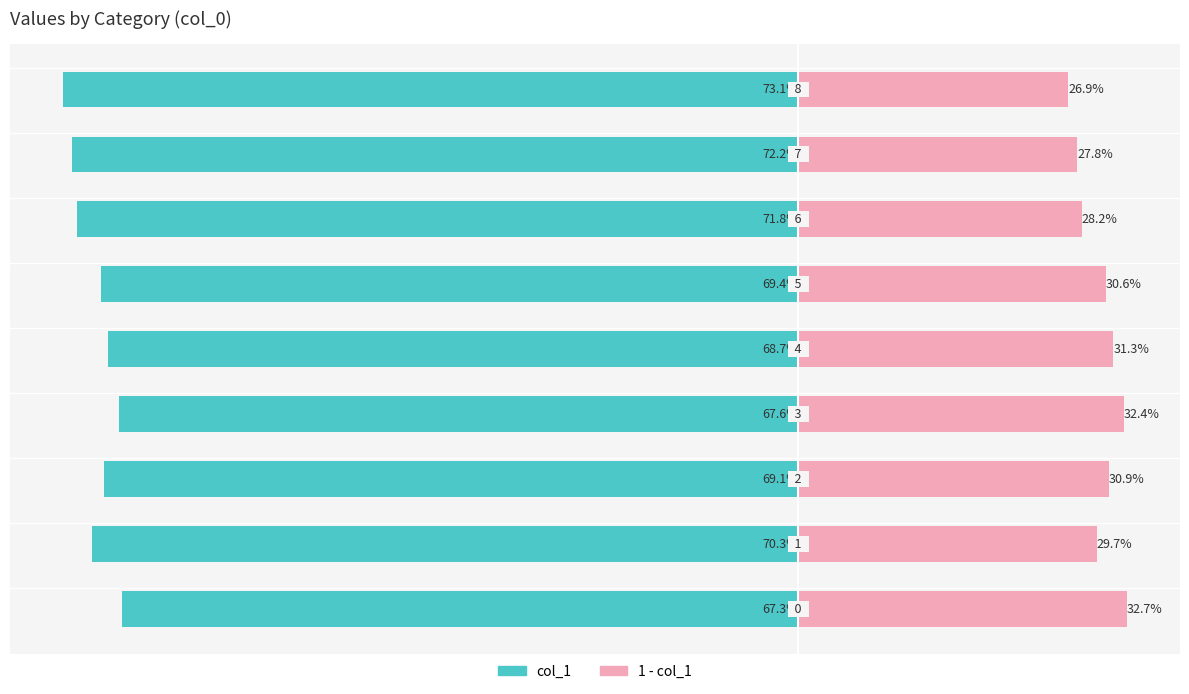

Which series changed the most between 0 and 4?

col_1